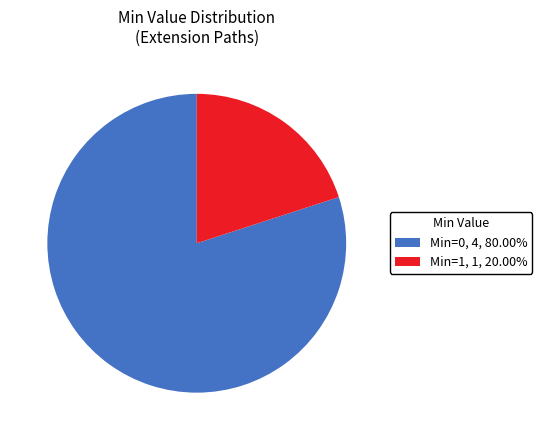

Is the sum of Min=0 and Min=1 greater than half?

Yes